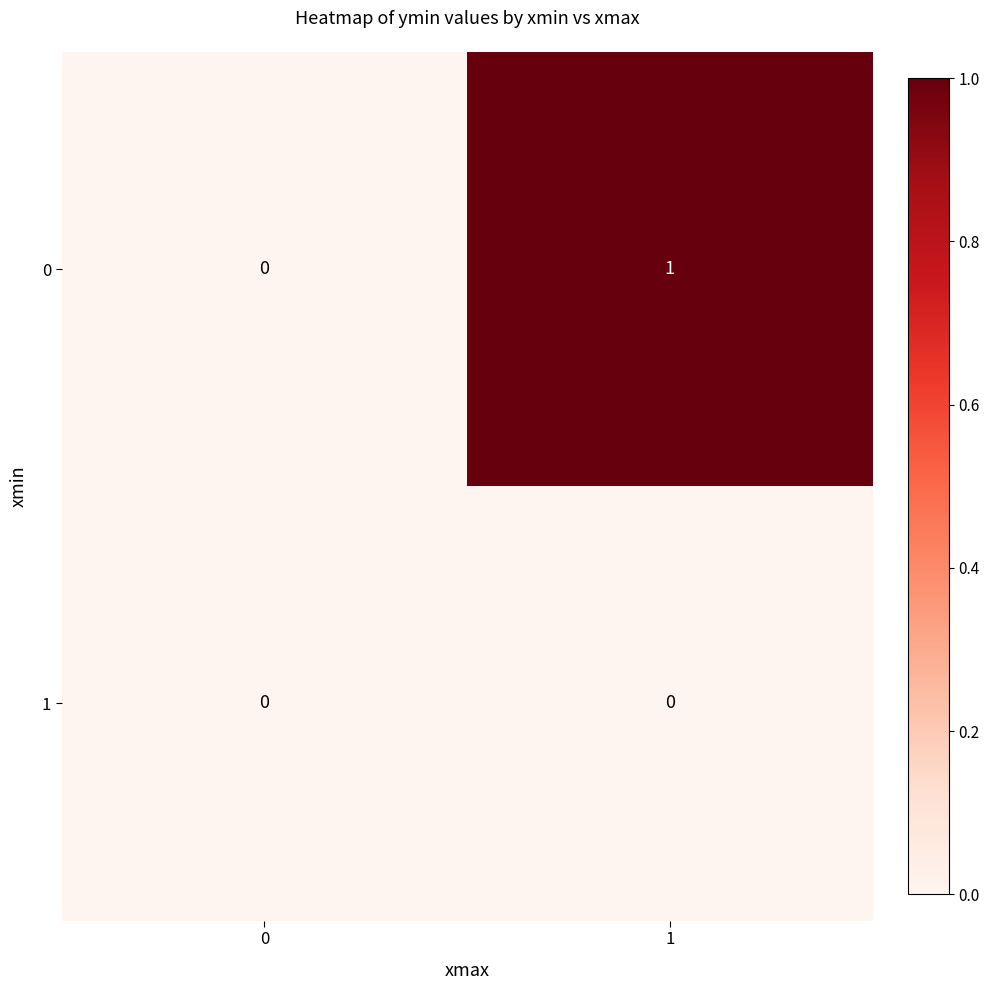

Which series has the largest total across all categories?

0